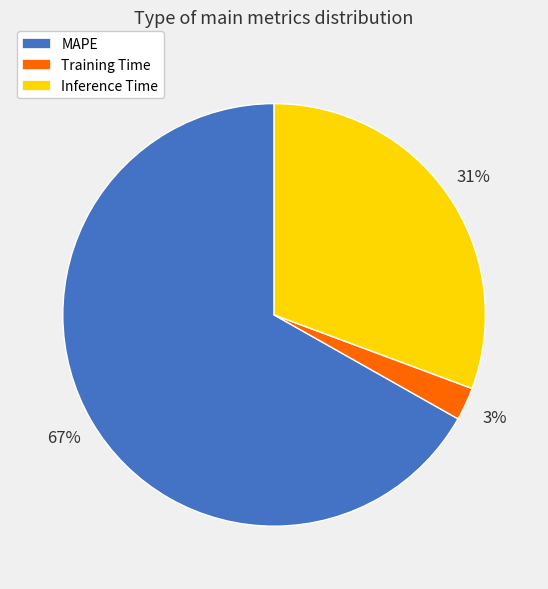

Between Inference Time and MAPE, which is larger?

MAPE